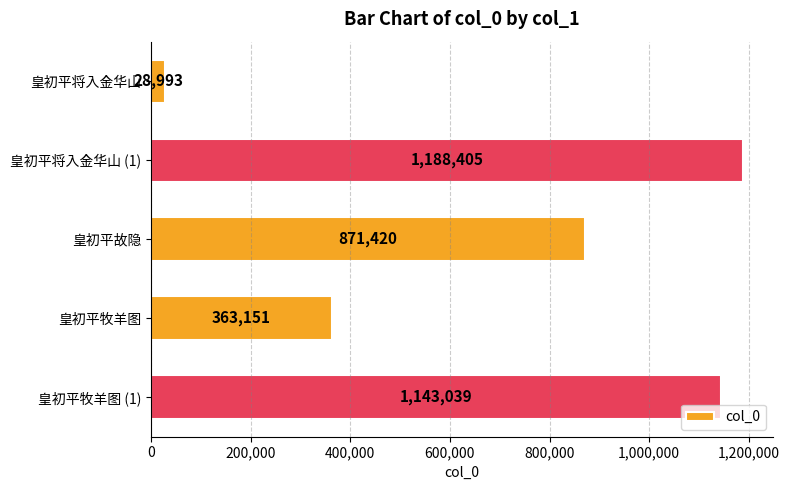

What position from the top is 皇初平牧羊图 (1)?

5